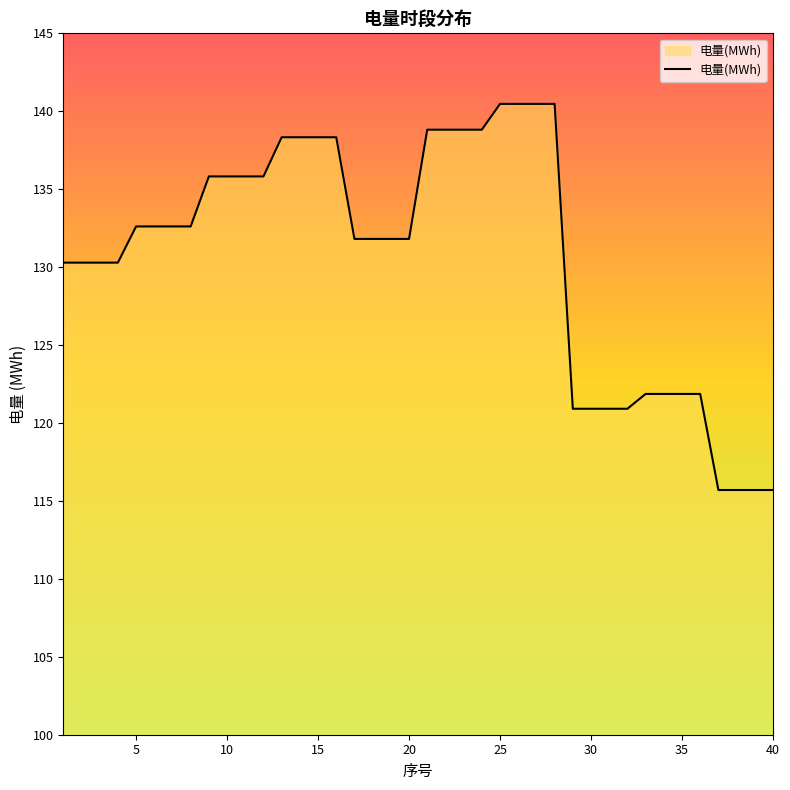

What is the difference between the maximum and minimum values?

24.8